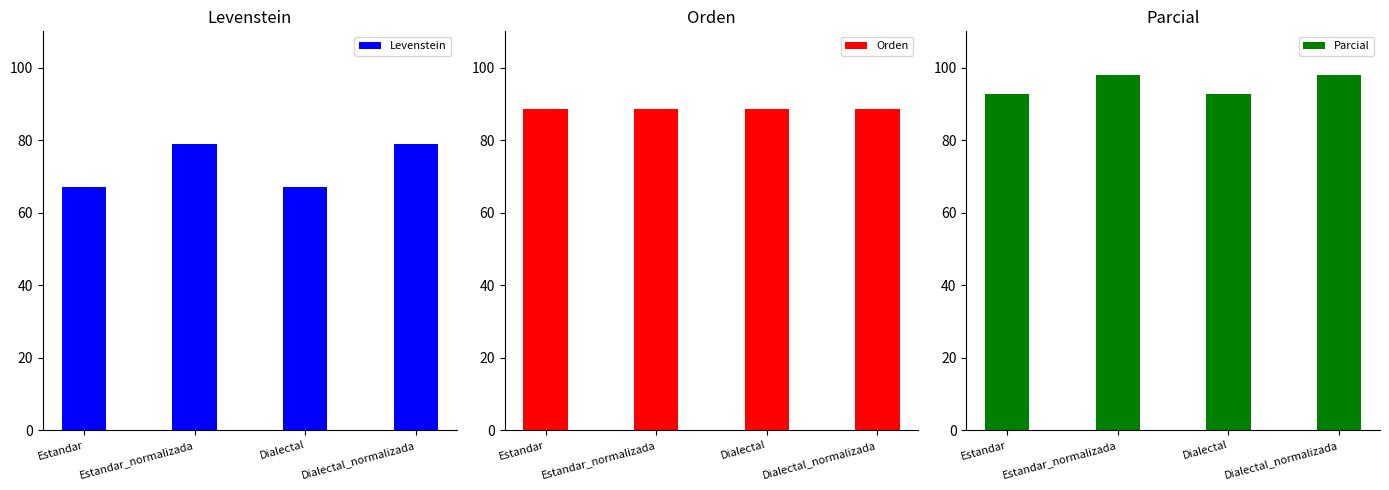

Rank the series by their average value, from highest to lowest.

Parcial, Orden, Levenstein